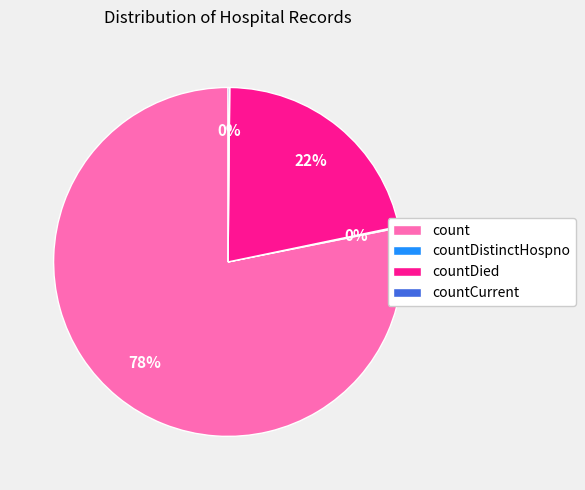

Which category has the biggest portion of the pie?

count